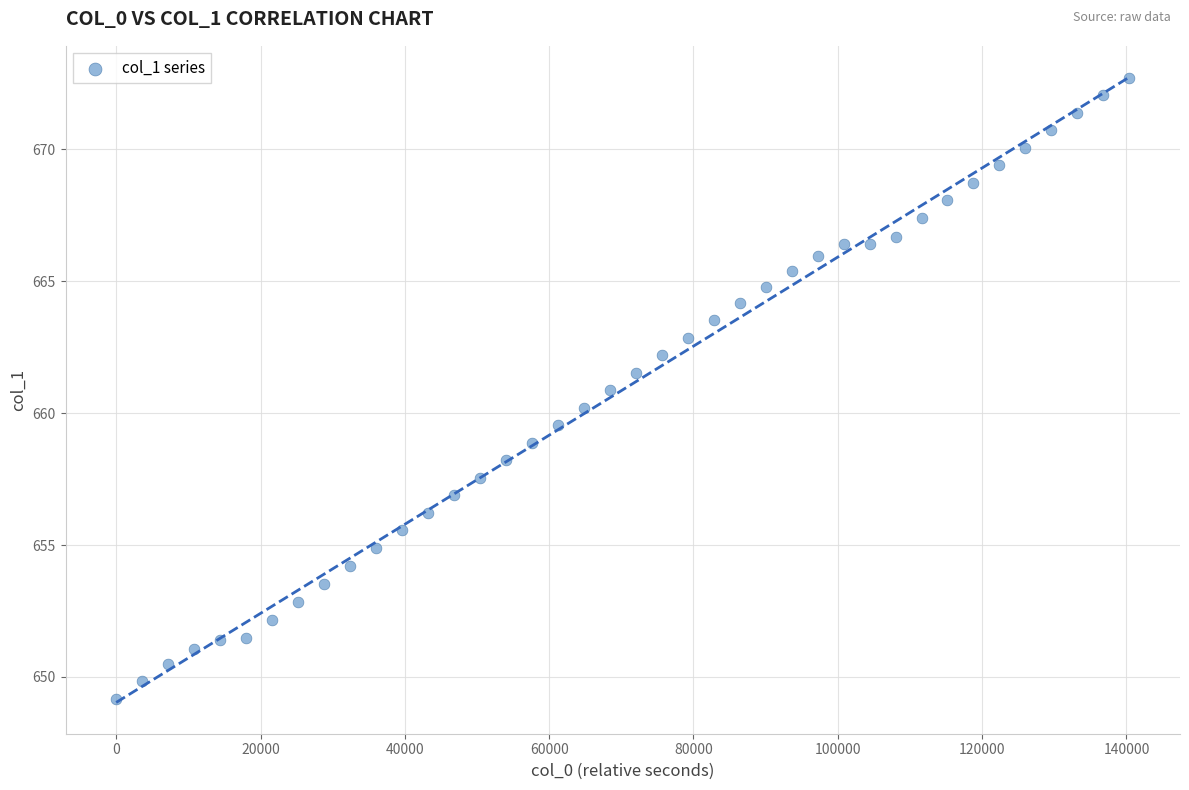

What is the range of Y values (max minus min)?

23.5